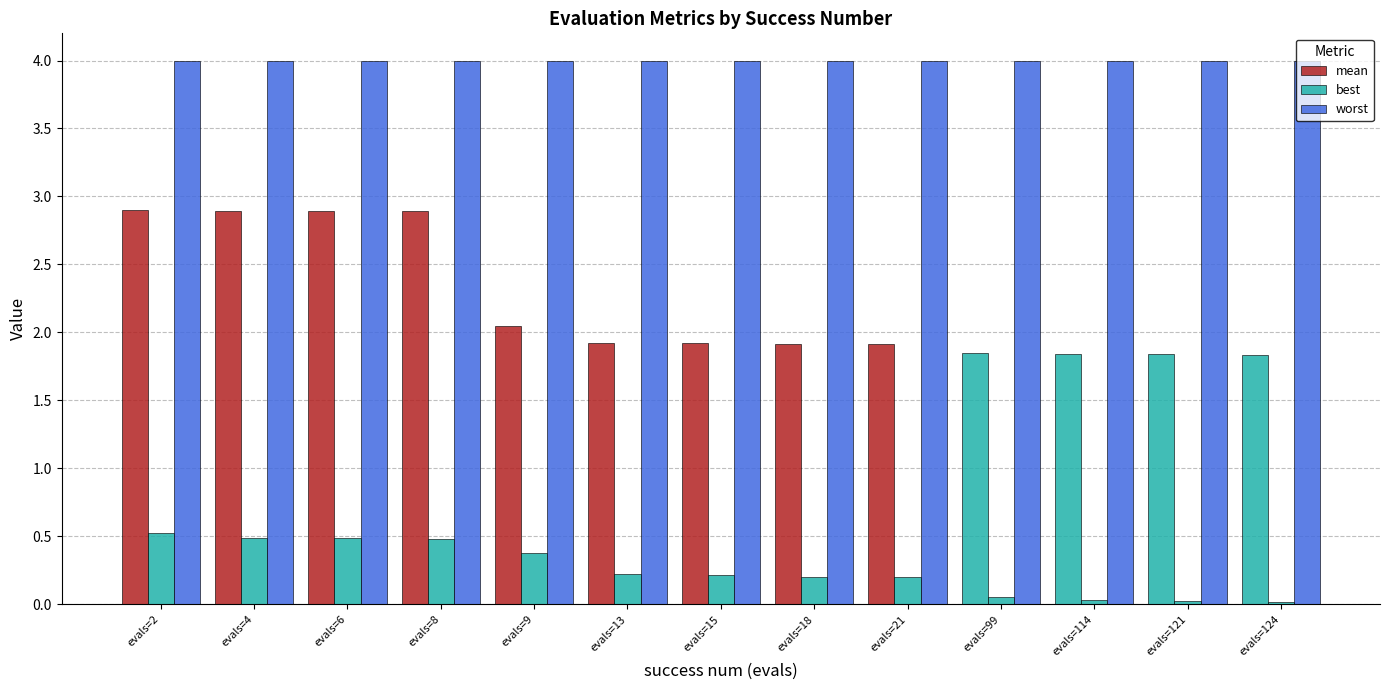

How many categories are shown in the chart?

13